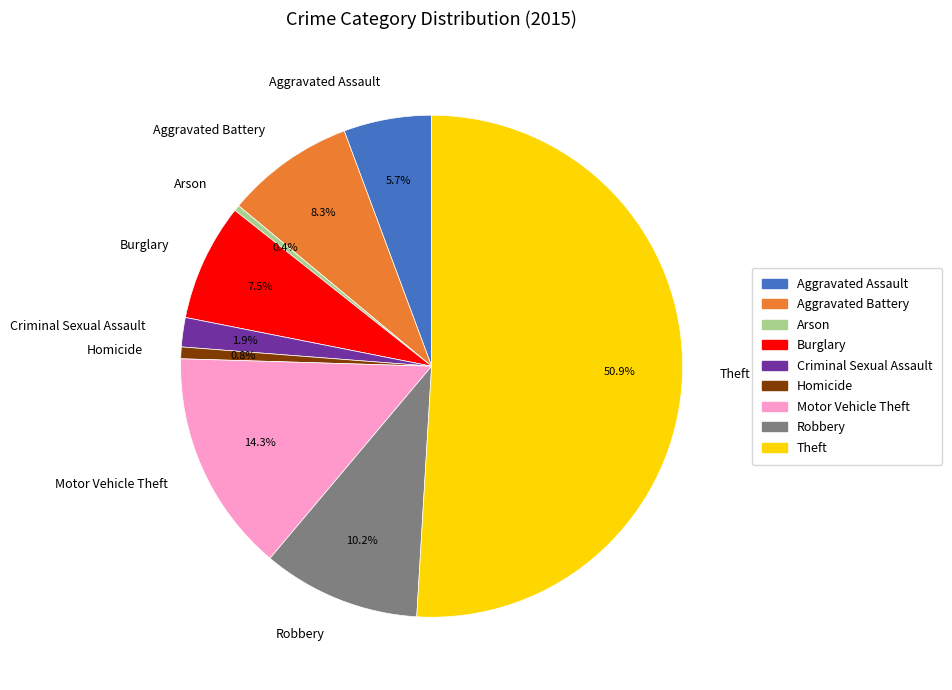

Does Criminal Sexual Assault represent more than half of the total?

No